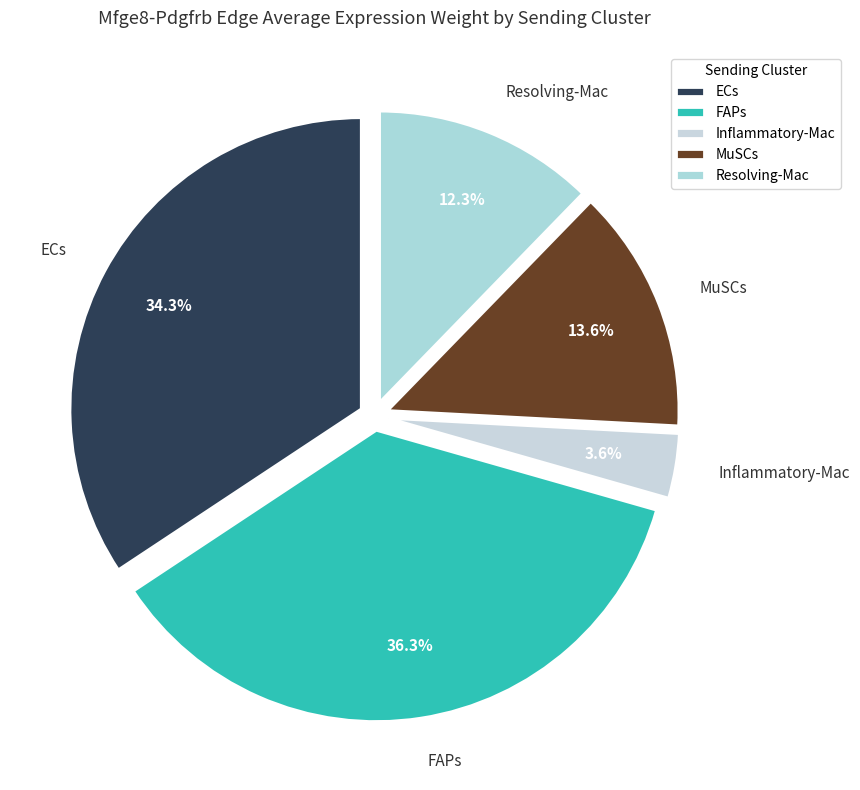

What percentage is the MuSCs slice, to the nearest percent?

14%